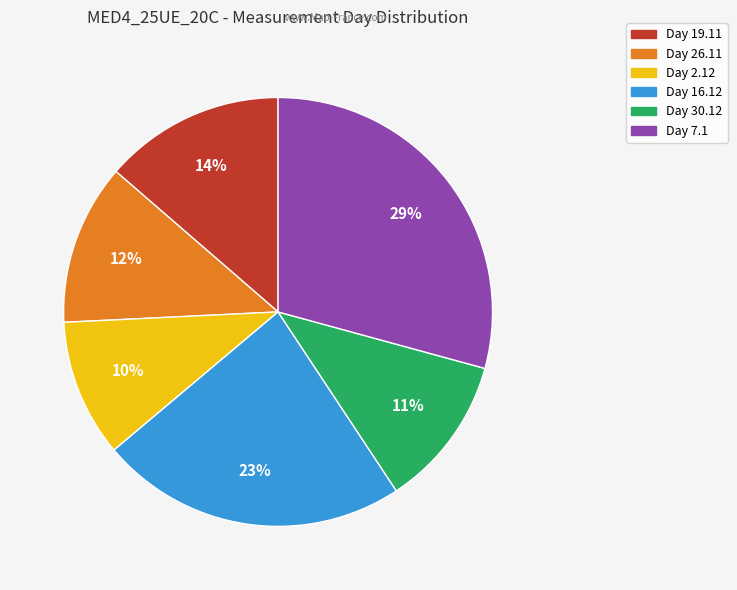

To the nearest percent, what is the average slice percentage?

17%